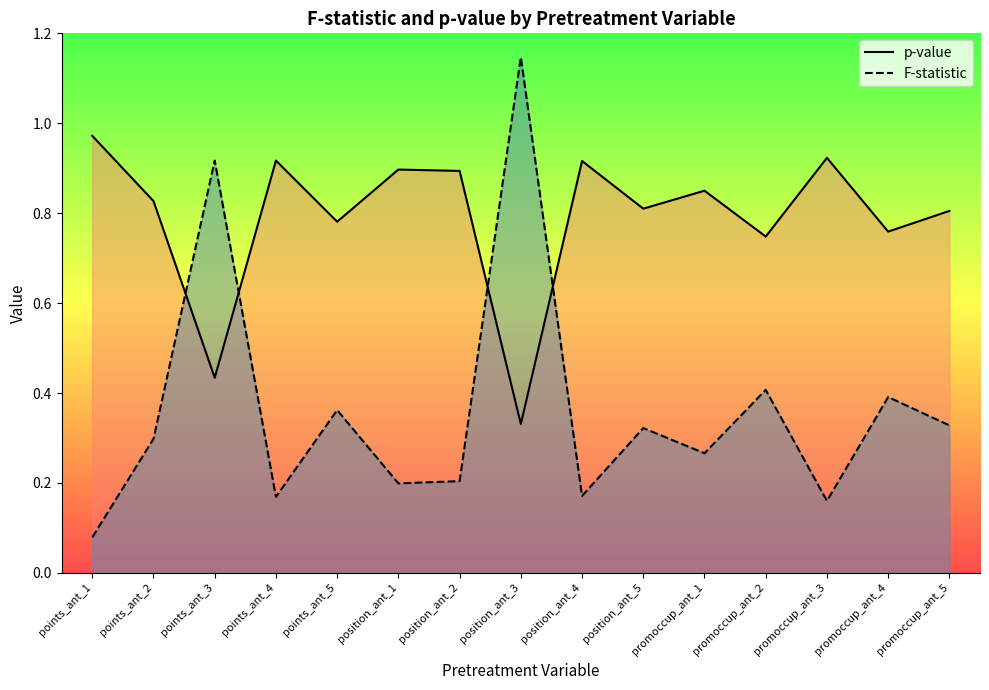

At which category does the chart reach its peak across all series?

position_ant_3